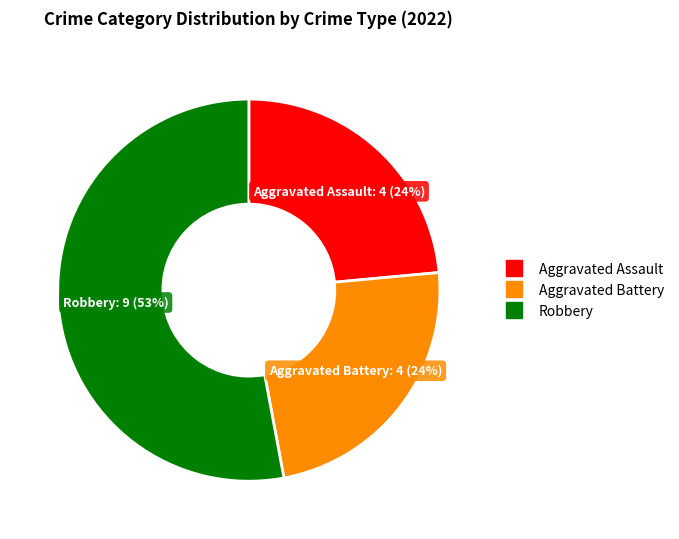

Is there any slice that represents more than half of the pie?

Yes